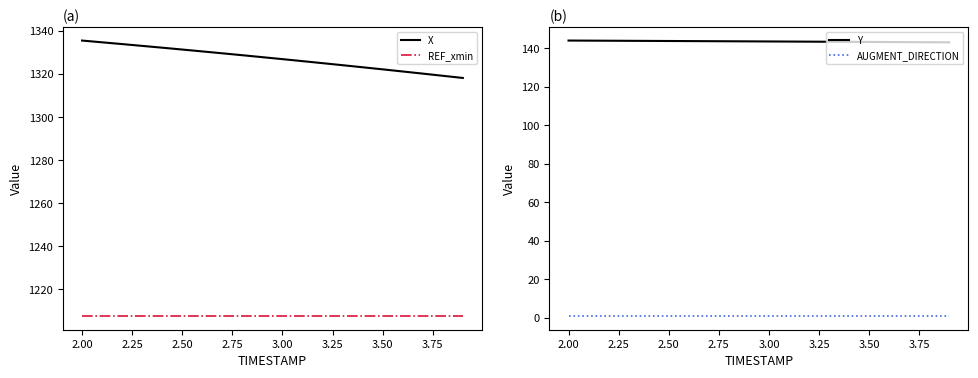

True or false: REF_xmin and X cross at least once.

False